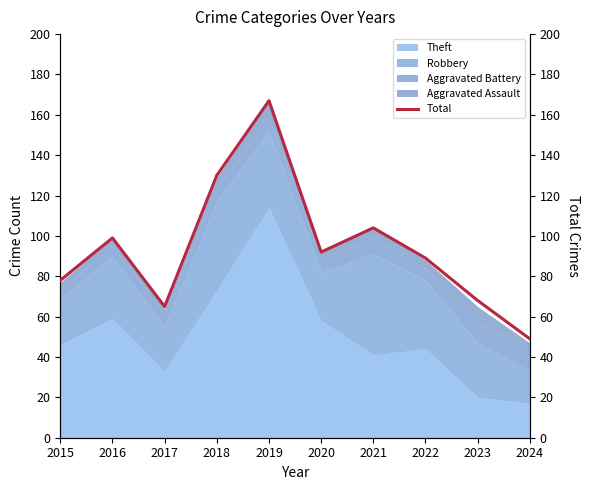

Between 2019 and 2017, which is larger?

2019